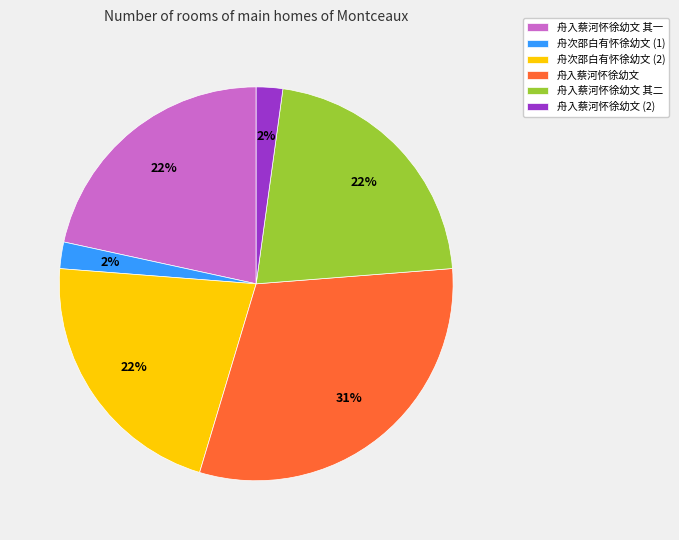

Is the sum of 舟入蔡河怀徐幼文 and 舟入蔡河怀徐幼文 其二 greater than half?

Yes